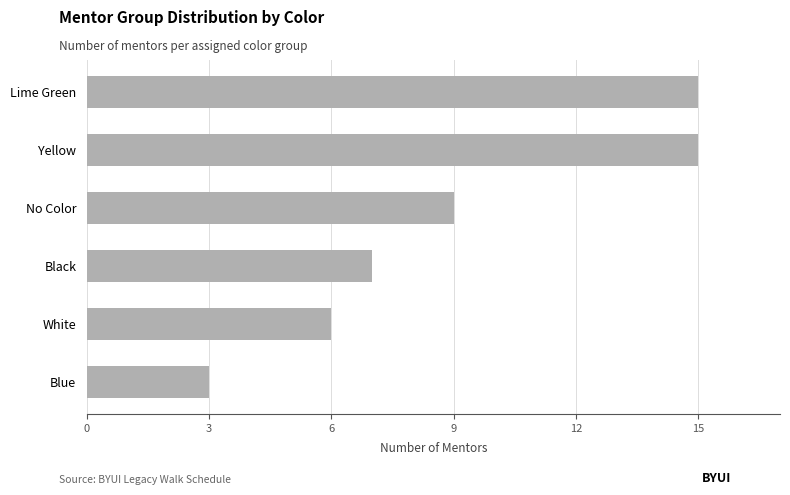

Reading bottom to top, list all the values displayed in this chart.

Blue=3	White=6	Black=7	No Color=9	Yellow=15	Lime Green=15